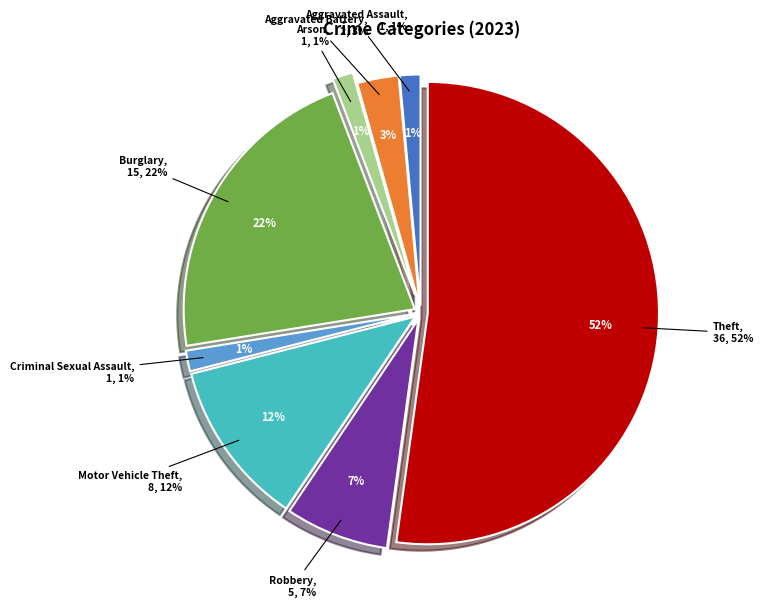

What is the largest slice in the pie chart?

Theft